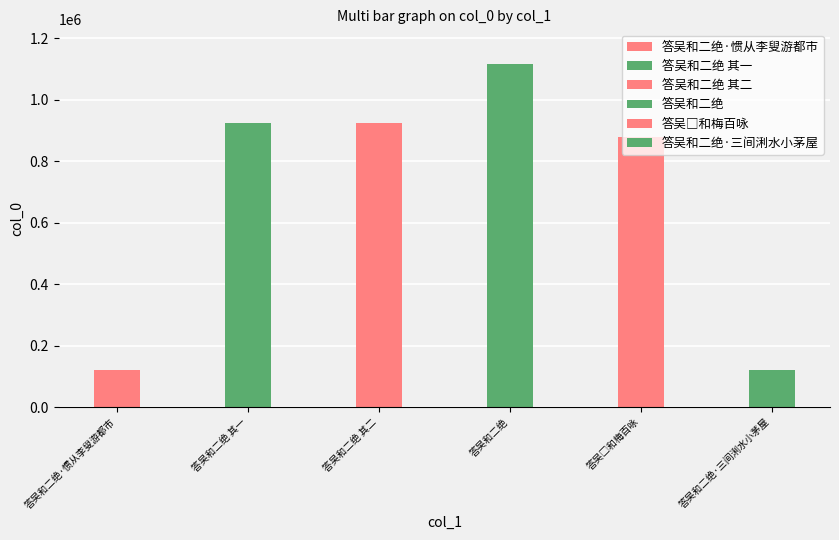

What position from the right is 答吴和二绝?

3